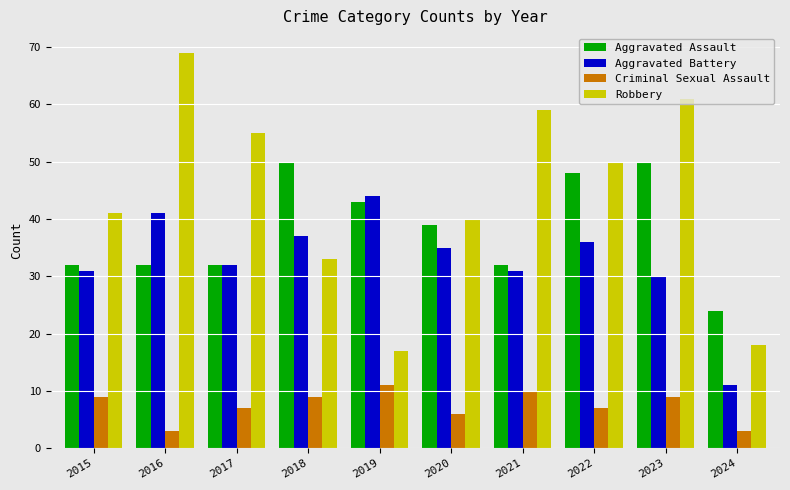

Which series has the largest range (max minus min)?

Robbery